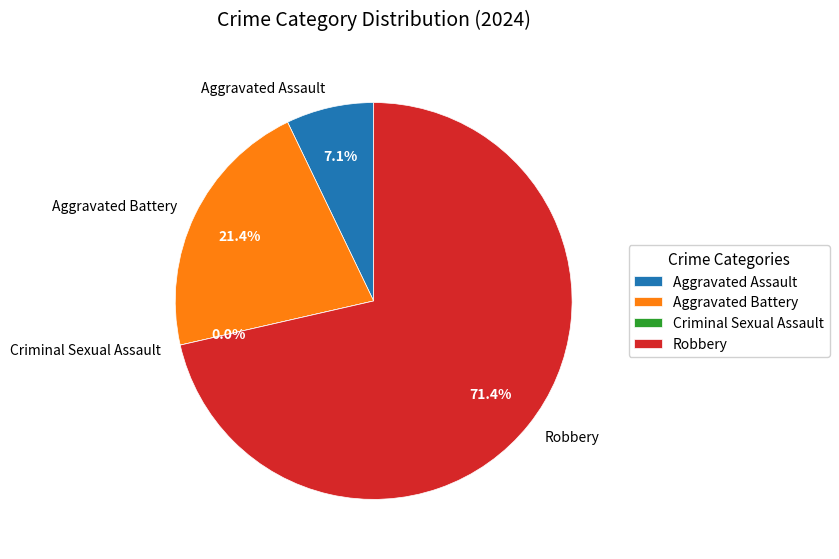

What percentage do Aggravated Battery and Aggravated Assault together represent?

28.6%